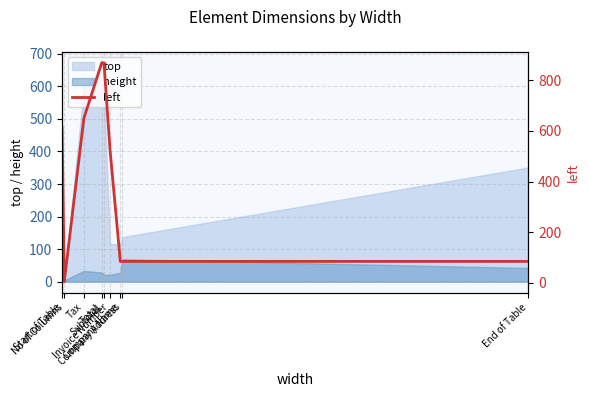

What is the label of the 8th point from the right?

No of Columns